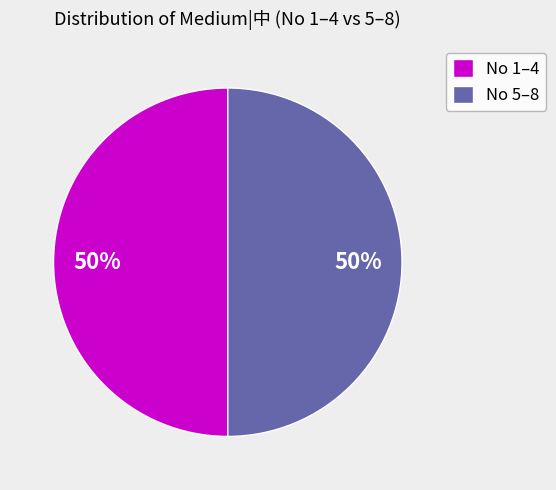

To the nearest percent, what is the average slice percentage?

50%